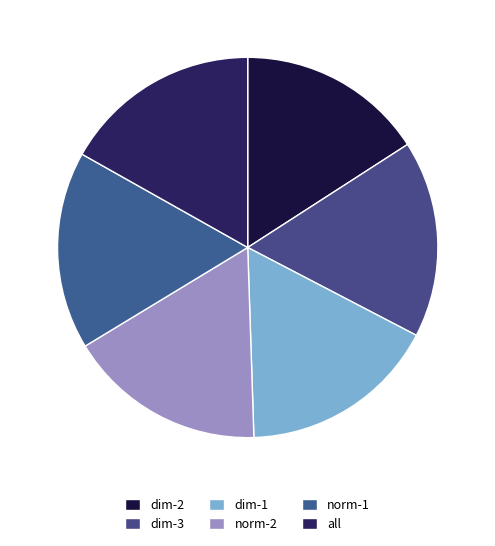

Between norm-1 and dim-2, which is larger?

norm-1